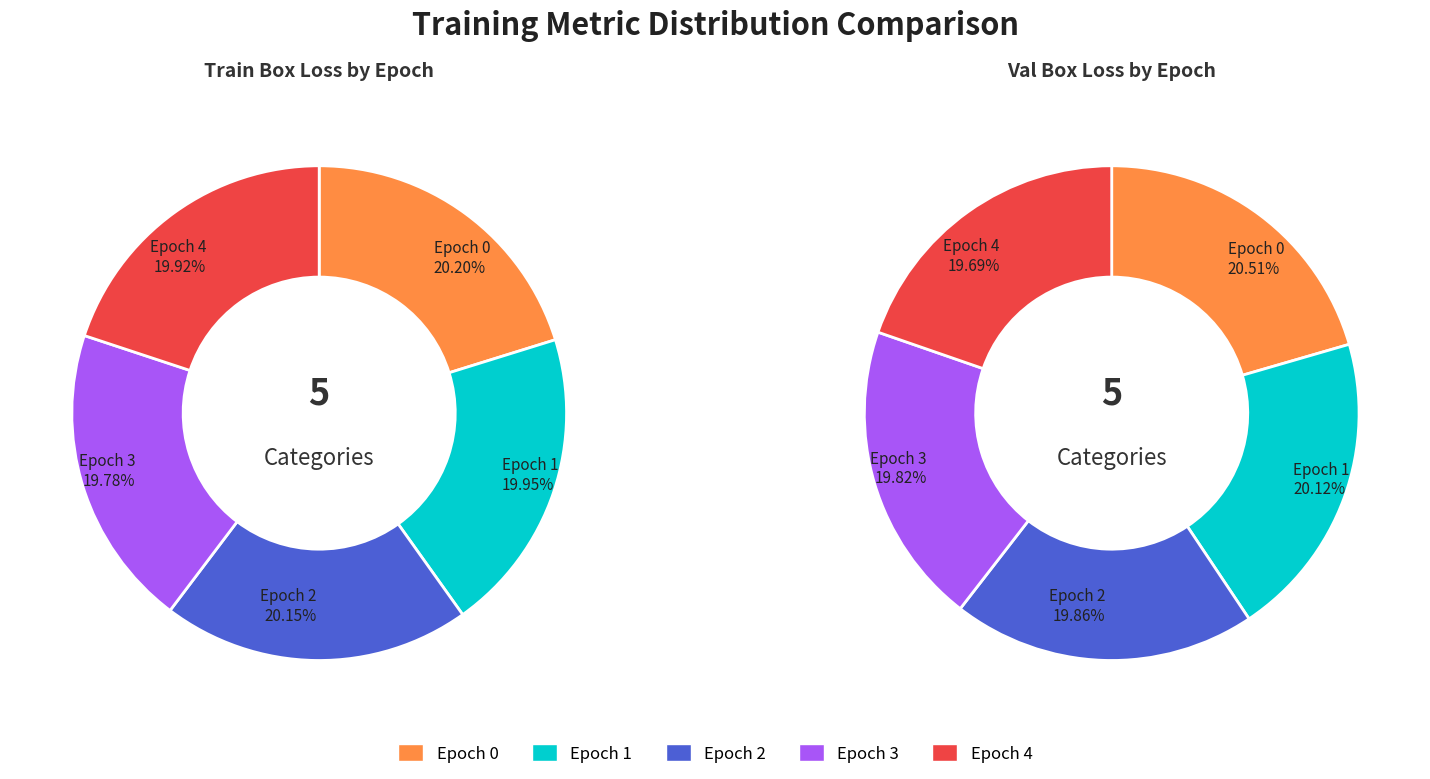

True or false: Epoch 0 accounts for 21% of the total.

True